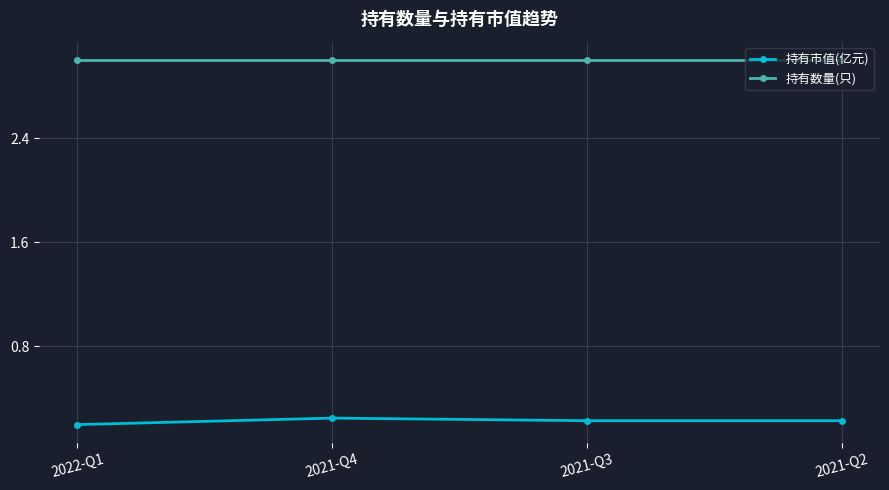

At how many categories does at least one series exceed 0?

4